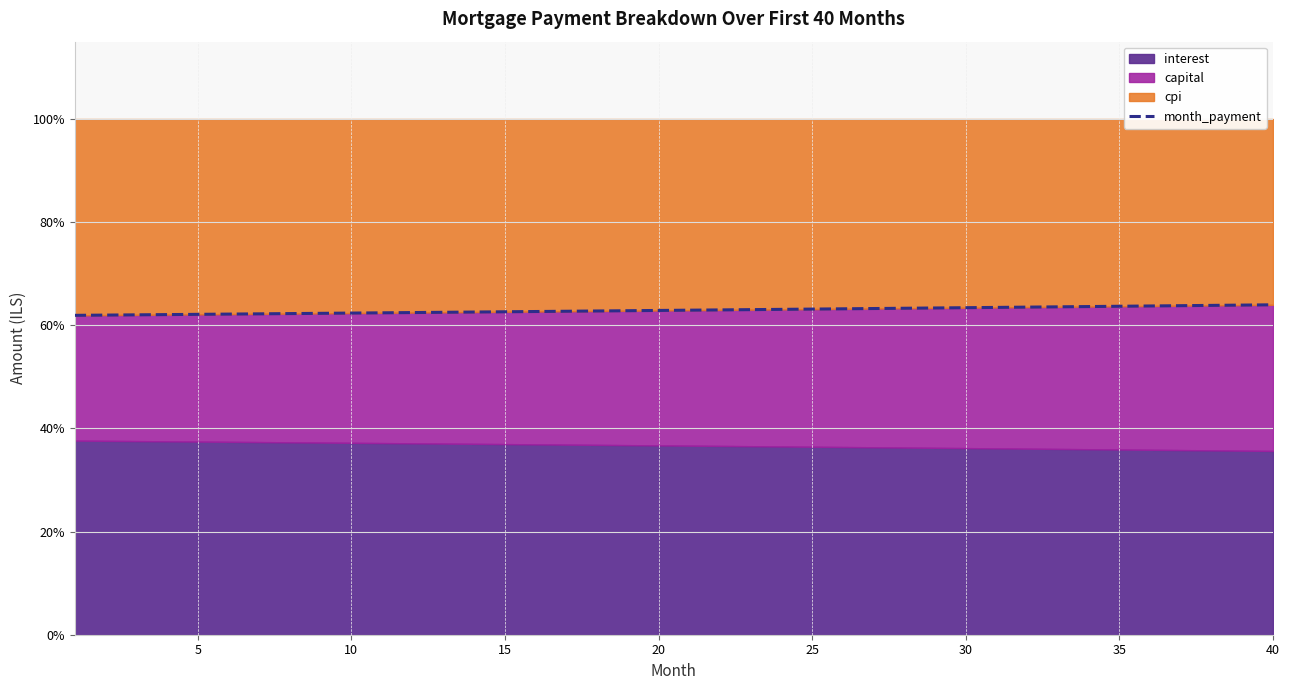

How many data points are above 62?

38